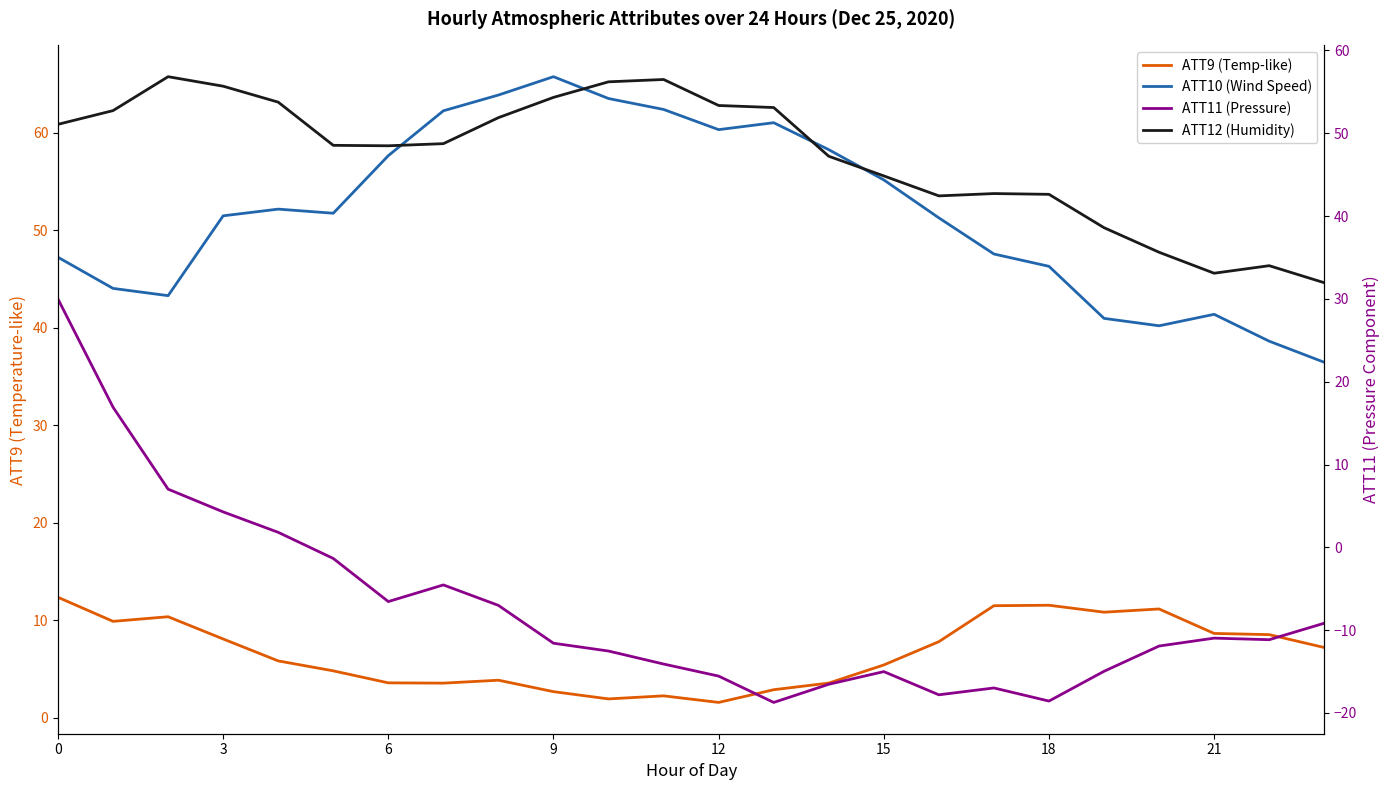

How many data points in ATT9 (Temperature-like) are above 7?

12